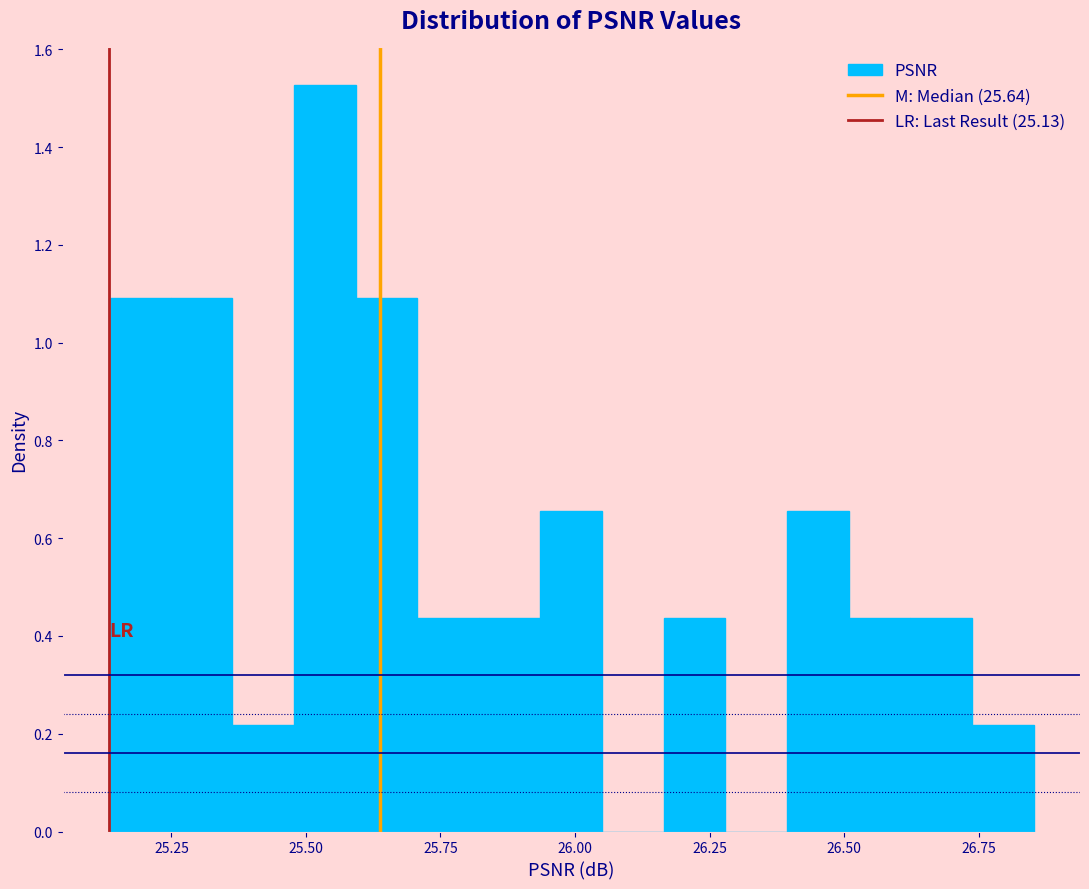

Read against the x-axis, roughly where is the centre of the tallest bar?

25.55